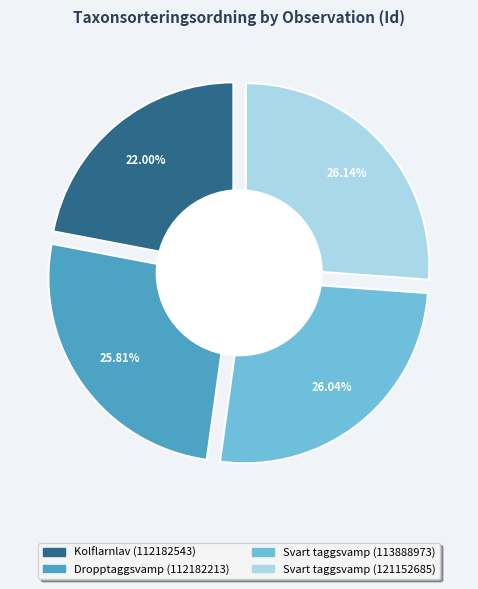

How many segments does this pie chart have?

4